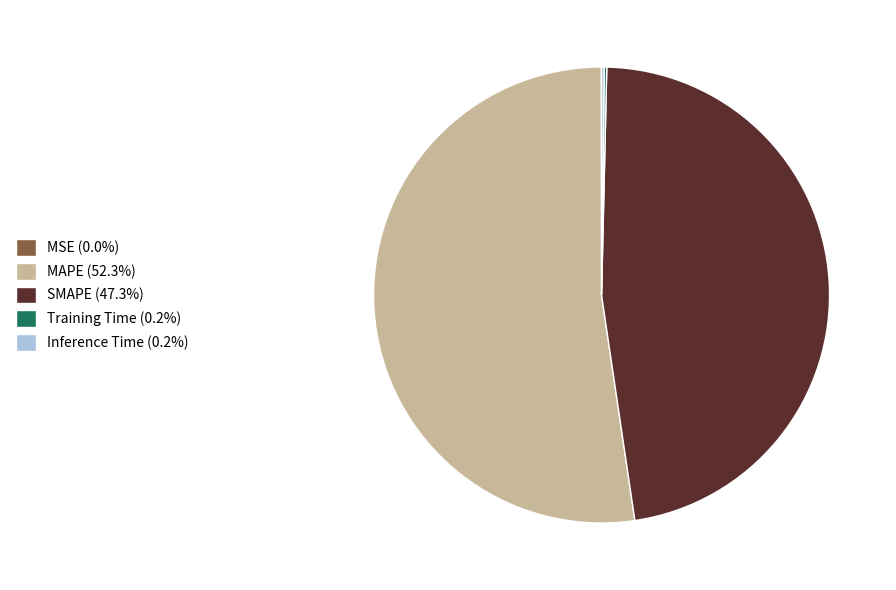

Does any single category account for the majority?

Yes